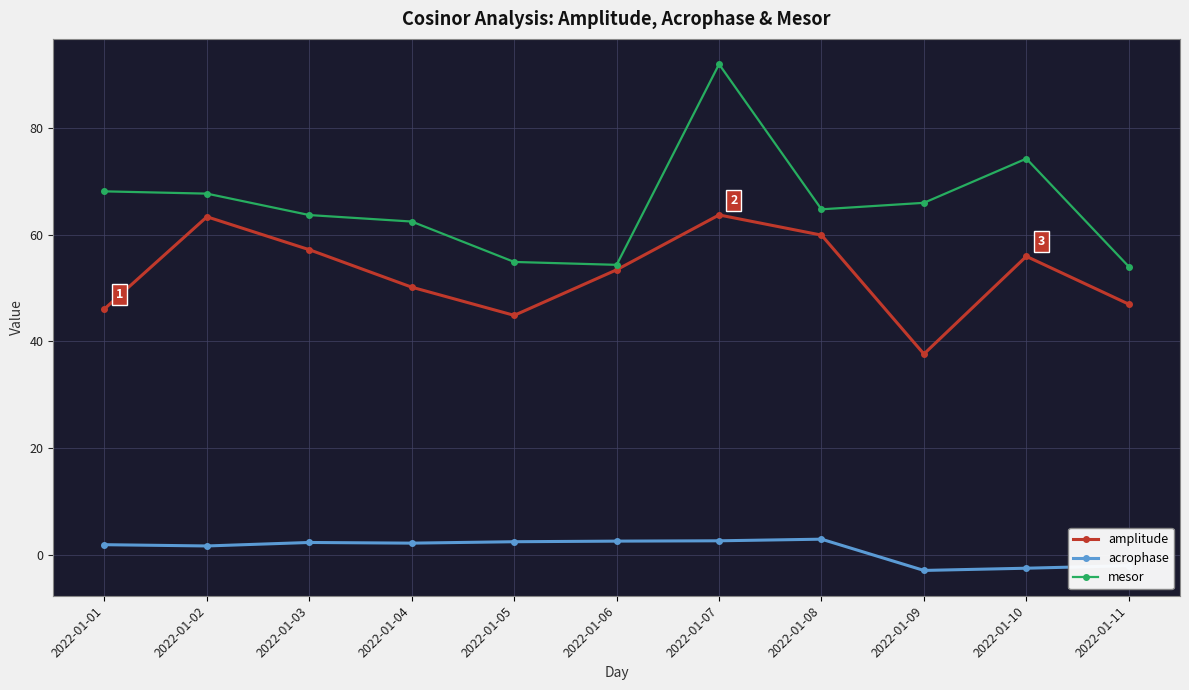

What are all the series names shown in the legend?

amplitude, acrophase, mesor